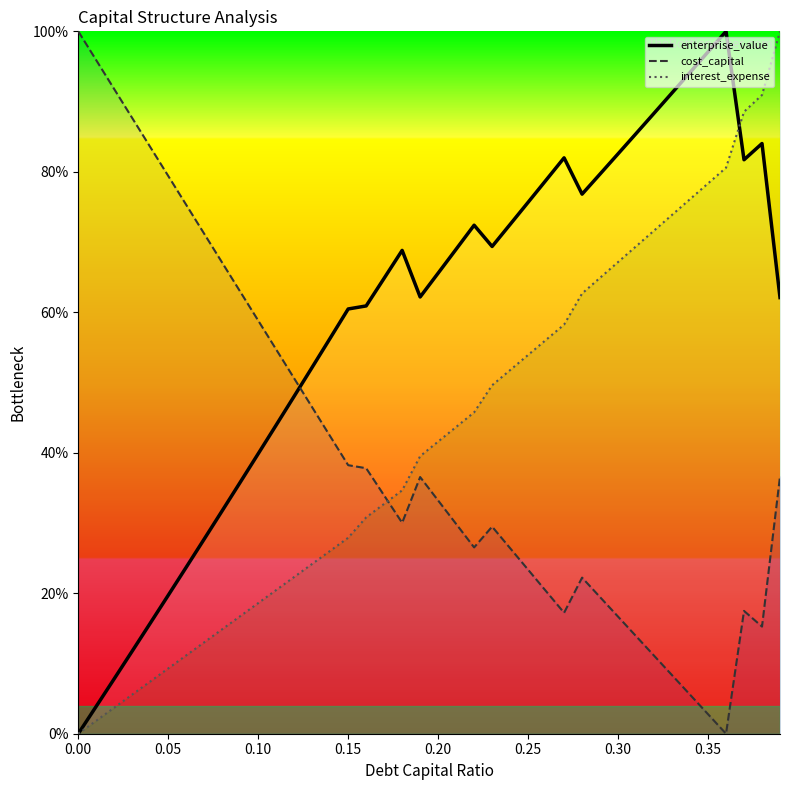

True or false: enterprise_value has more than 2 interior local peaks.

True